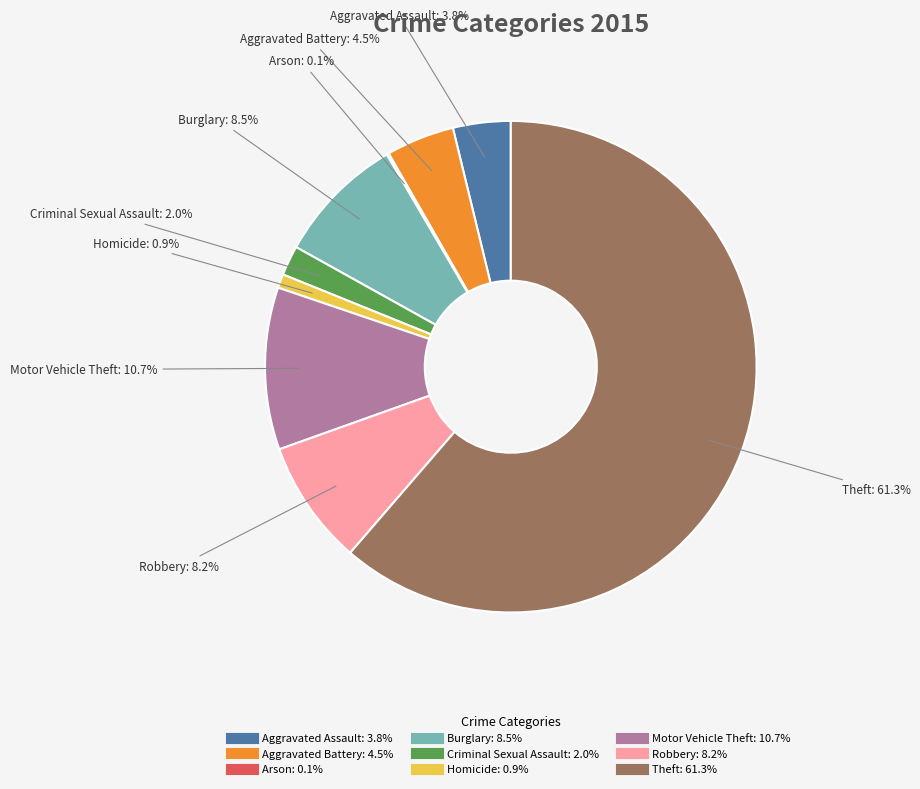

What percentage is the Robbery slice, to the nearest percent?

8%